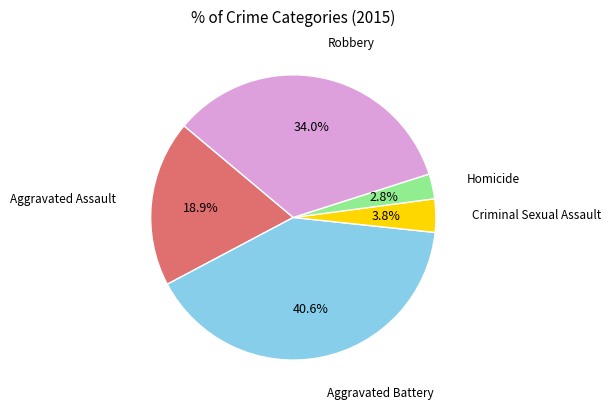

Is there any slice that represents more than half of the pie?

No